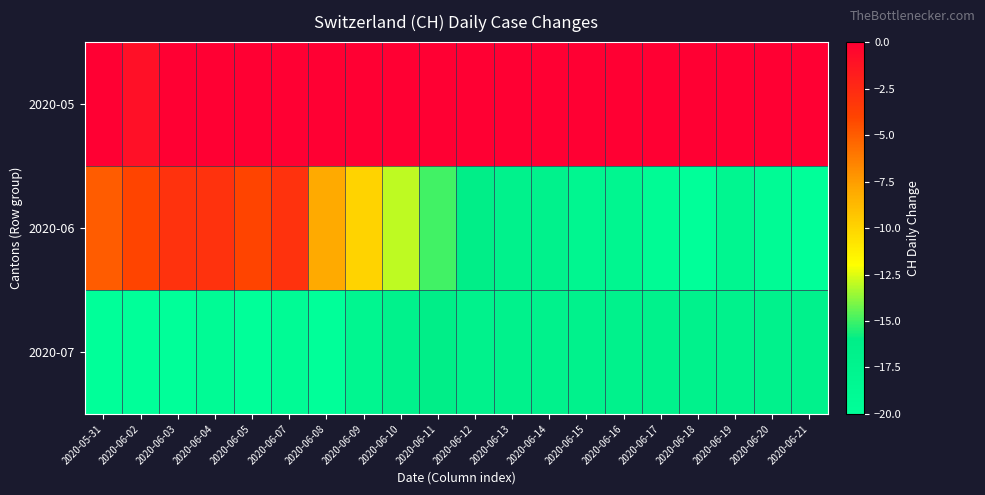

Reading left to right, extract all data points from this chart.

2020-05: 2020-05-31=0	2020-06-02=-1	2020-06-03=0	2020-06-04=0	2020-06-05=0	2020-06-07=0	2020-06-08=0	2020-06-09=0	2020-06-10=0	2020-06-11=0	2020-06-12=0	2020-06-13=0	2020-06-14=0	2020-06-15=0	2020-06-16=0	2020-06-17=0	2020-06-18=0	2020-06-19=0	2020-06-20=0	2020-06-21=0
2020-06: 2020-05-31=-5	2020-06-02=-4	2020-06-03=-3	2020-06-04=-3	2020-06-05=-4	2020-06-07=-3	2020-06-08=-8	2020-06-09=-10	2020-06-10=-13	2020-06-11=-15	2020-06-12=-16	2020-06-13=-17	2020-06-14=-17	2020-06-15=-18	2020-06-16=-18	2020-06-17=-19	2020-06-18=-20	2020-06-19=-18	2020-06-20=-19	2020-06-21=-20
2020-07: 2020-05-31=-20	2020-06-02=-20	2020-06-03=-20	2020-06-04=-19	2020-06-05=-20	2020-06-07=-19	2020-06-08=-20	2020-06-09=-18	2020-06-10=-17	2020-06-11=-16	2020-06-12=-17	2020-06-13=-17	2020-06-14=-17	2020-06-15=-17	2020-06-16=-17	2020-06-17=-17	2020-06-18=-17	2020-06-19=-17	2020-06-20=-17	2020-06-21=-17